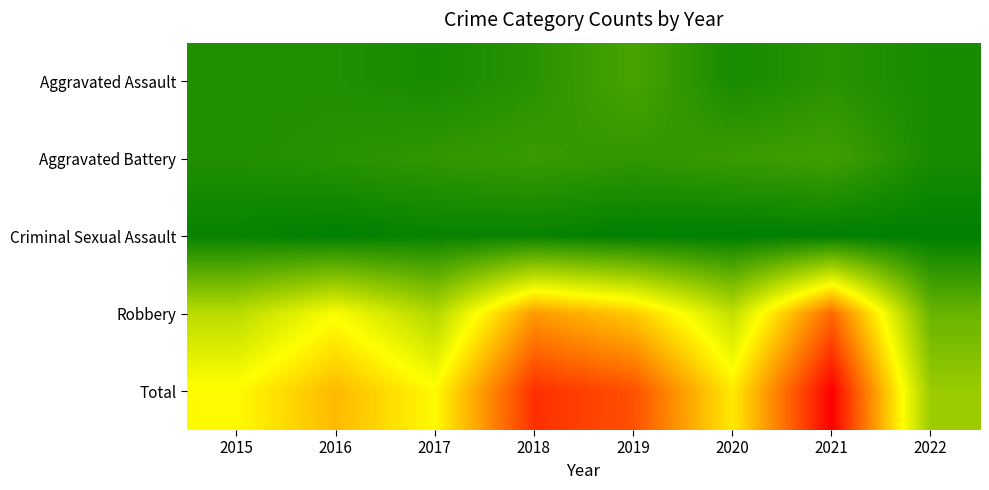

Which label corresponds to the smallest value in the chart?

2016